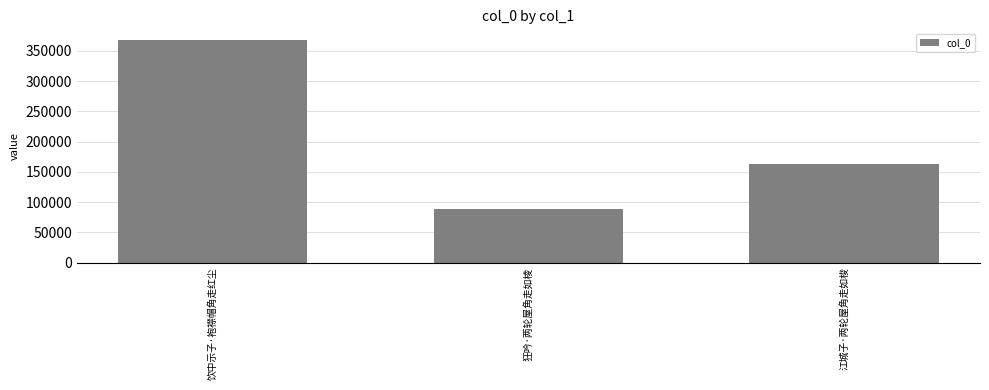

Which label corresponds to the largest value in the chart?

饮中示子·袍襟帽角走红尘